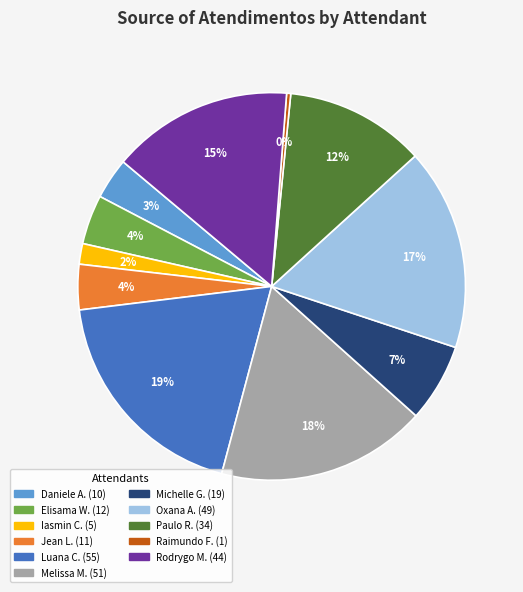

To the nearest percent, what is the average slice percentage?

9%